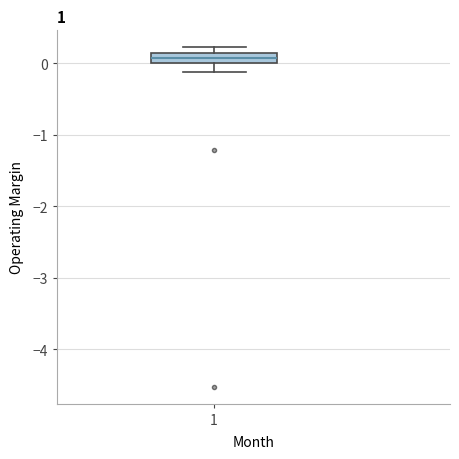

Where is the lower edge of the box at x = 1 on the y-axis? The values are not printed on the chart, so give them approximately, as read against the axis.

0.0